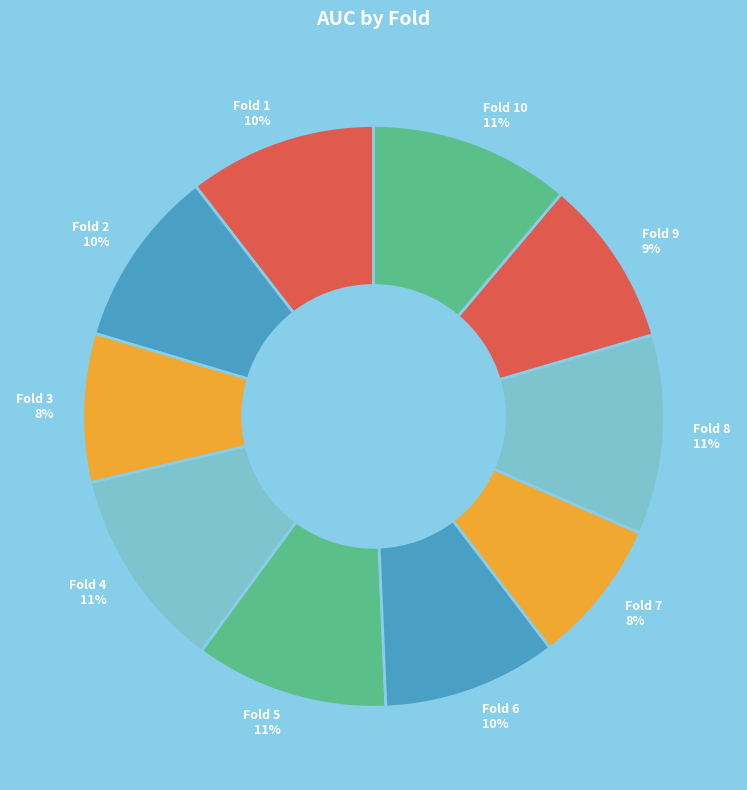

Is it true that Fold 2 10% is 4% of the pie?

False